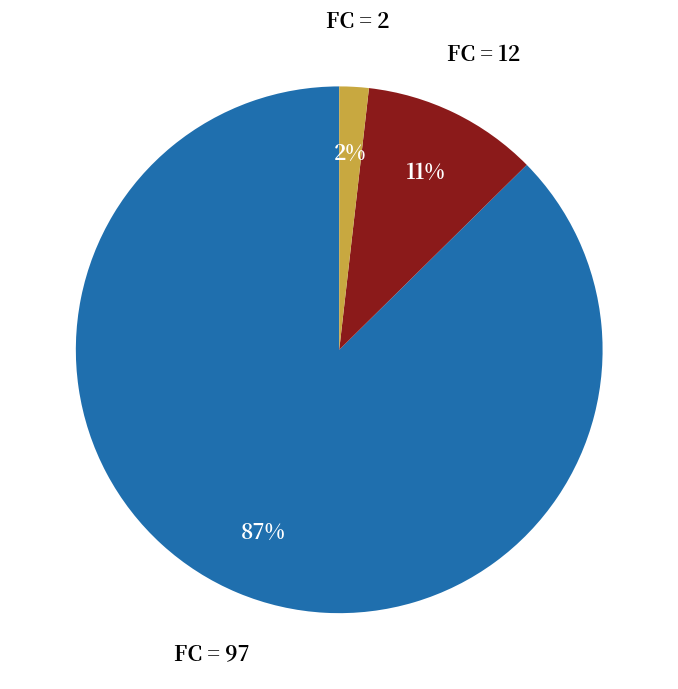

How many slices are in this pie chart?

3